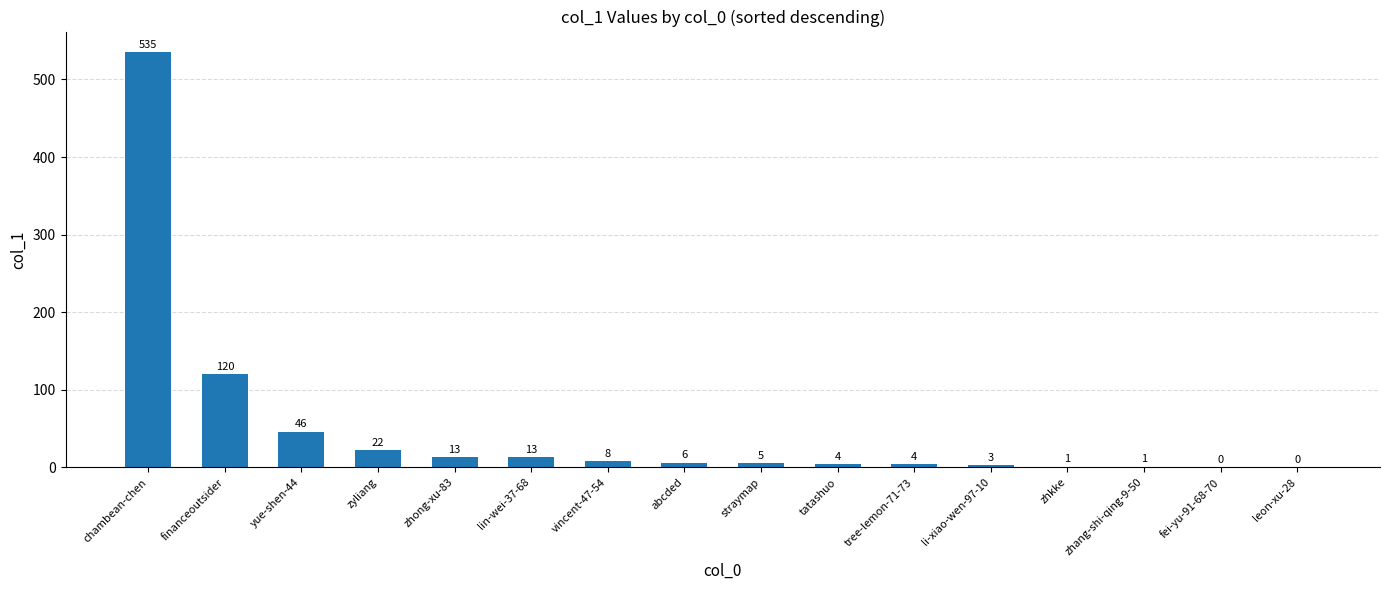

The value at straymap is 5. True or false?

True